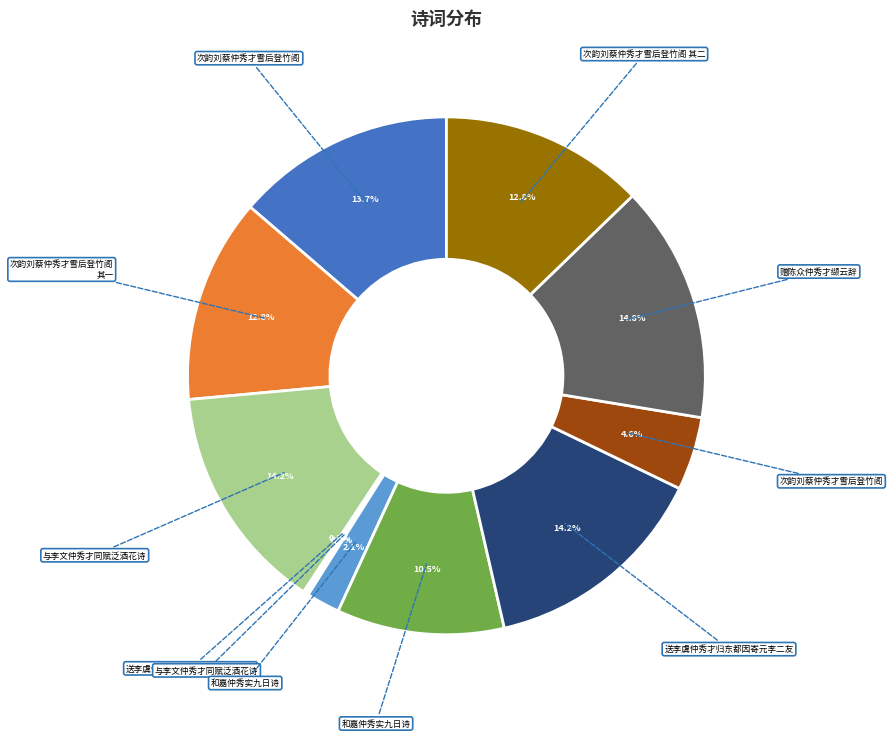

Is there a majority slice in this chart?

No